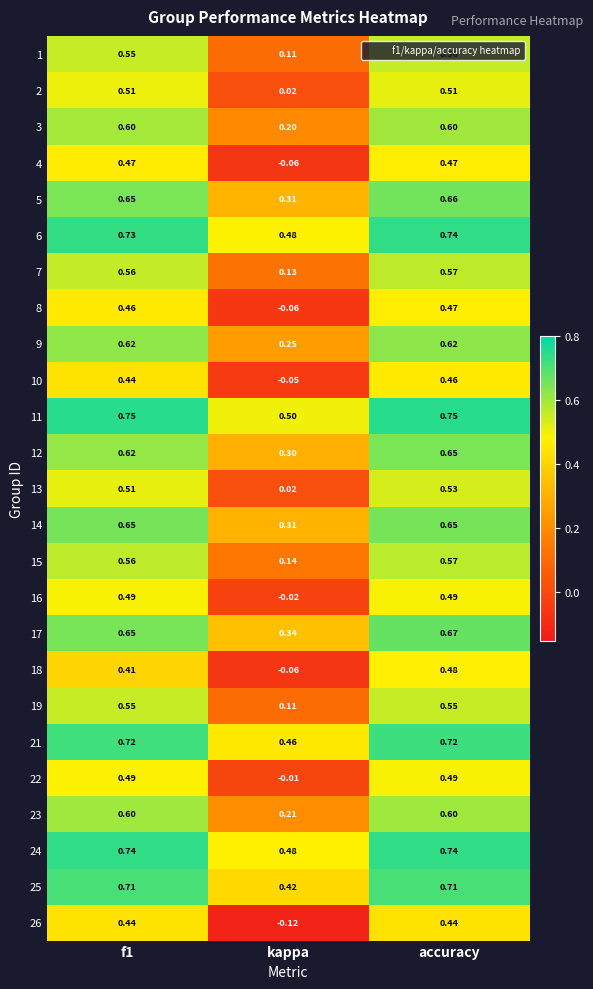

Which series has the widest spread of values?

26